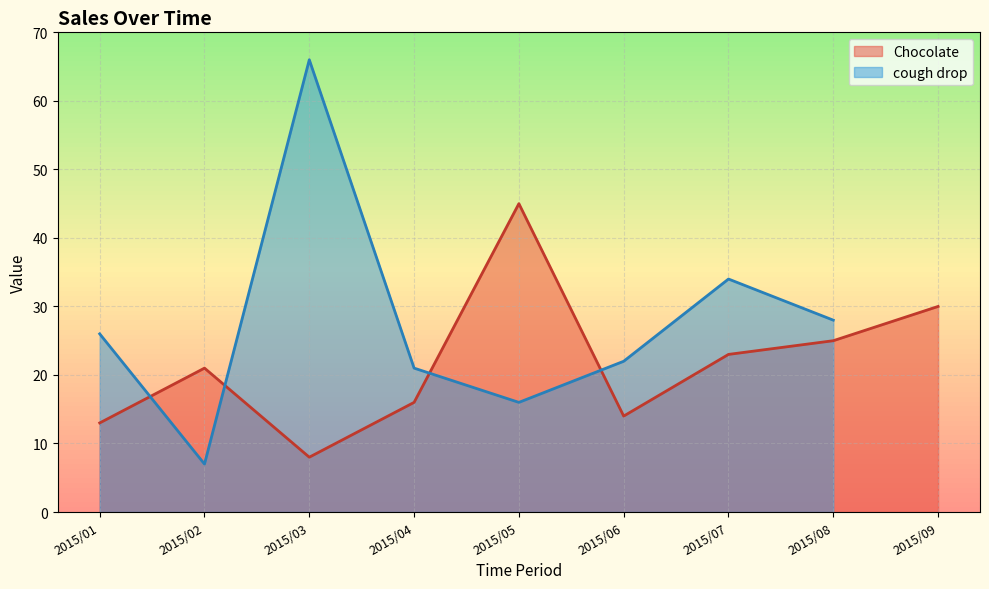

At which label does cough drop reach its minimum?

2015/02